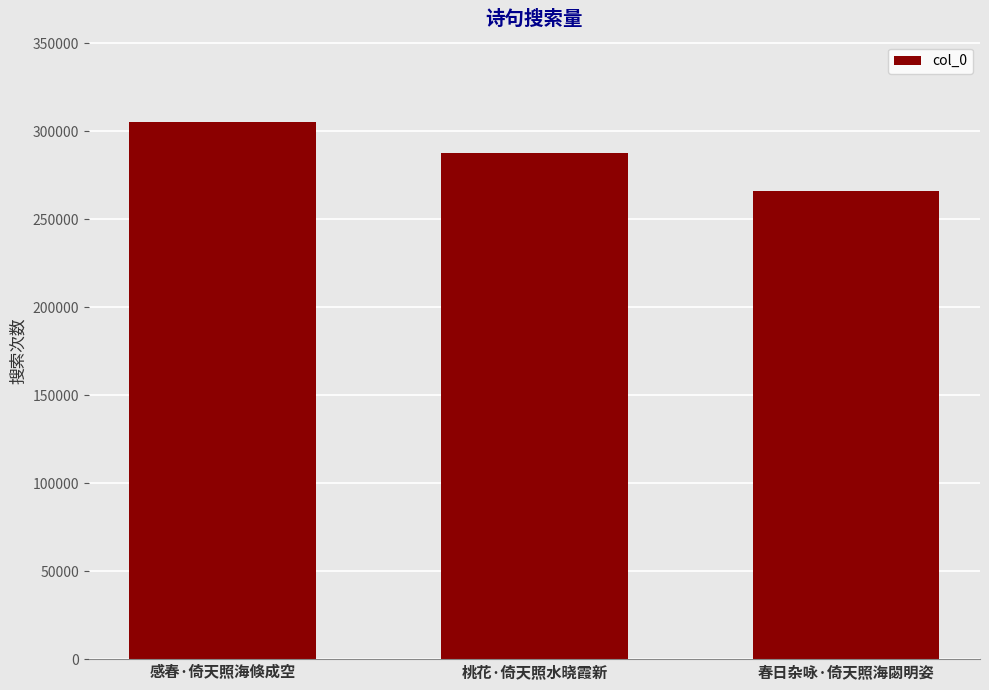

What is the greatest value displayed?

305140